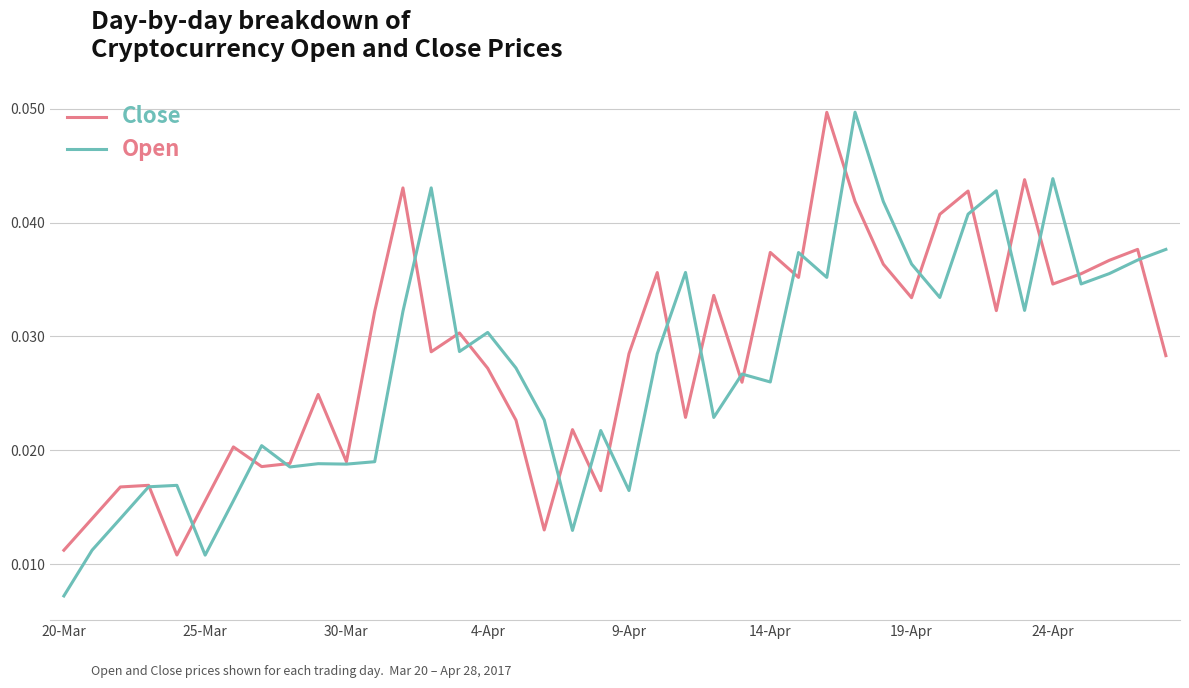

Which label corresponds to the smallest value in the chart?

20-Mar